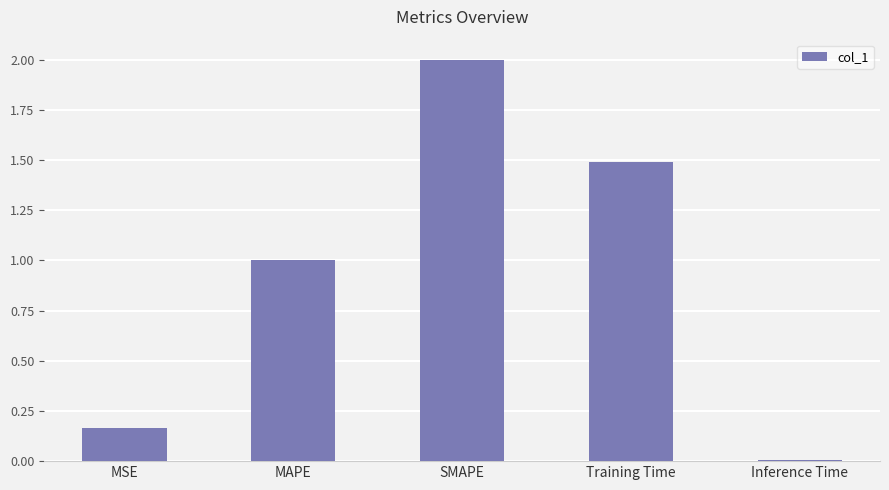

At which label does the data first exceed 1?

MAPE